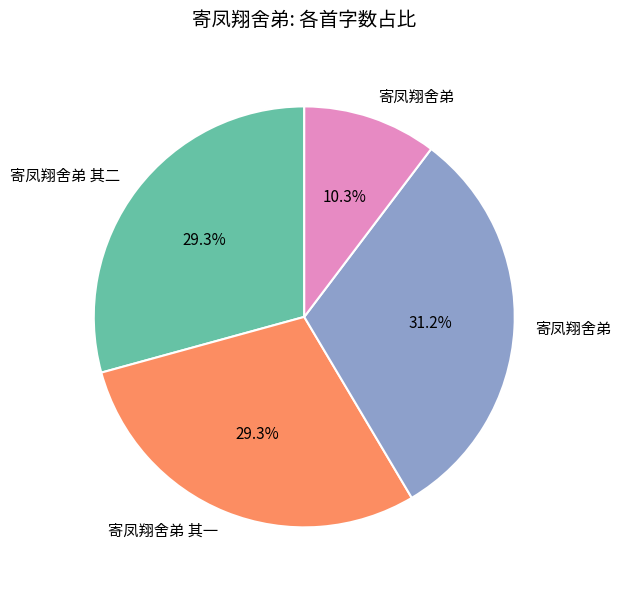

Is there a majority slice in this chart?

No